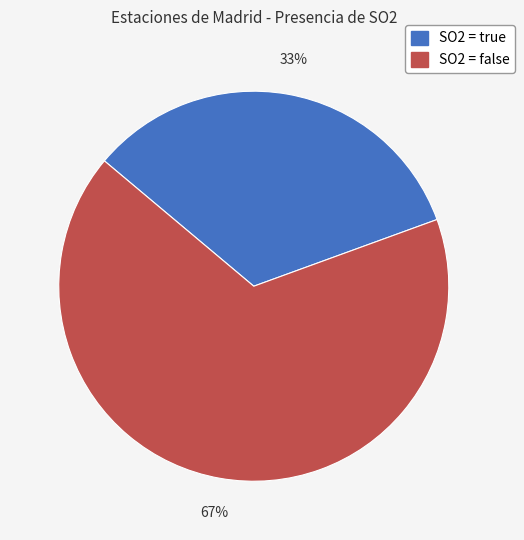

Does any single category account for the majority?

Yes